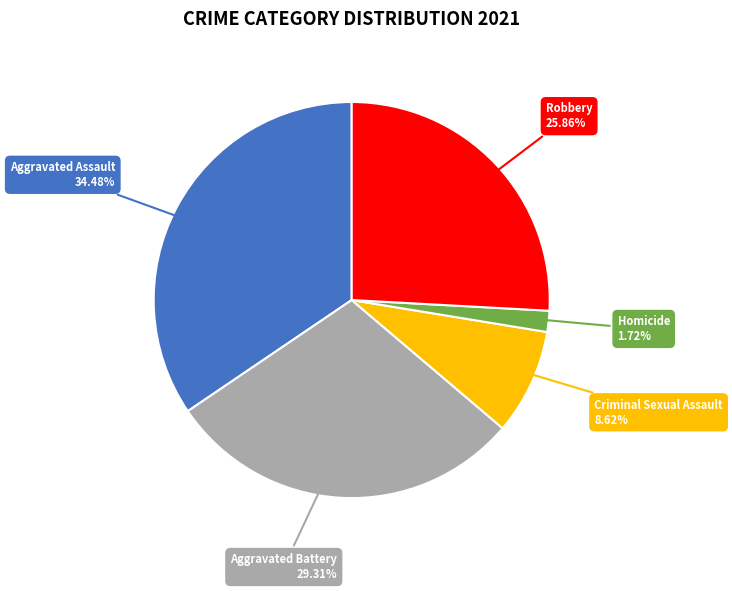

How many segments does this pie chart have?

5